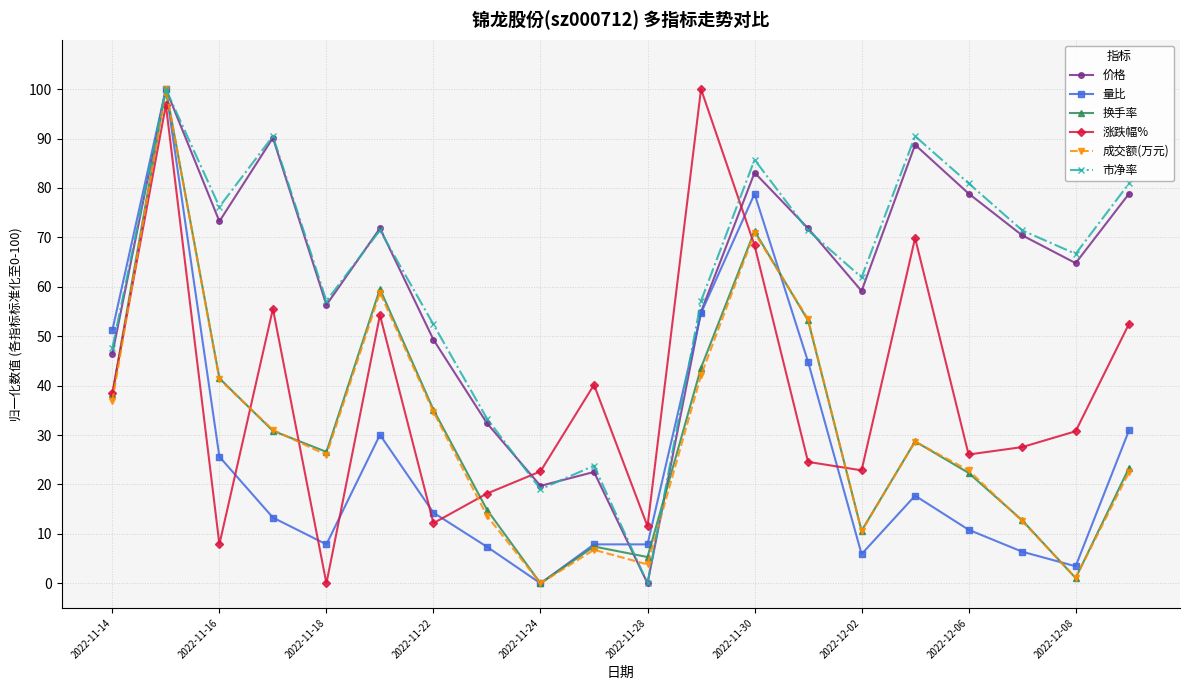

What is the value of the 换手率 point at the 6th from the left?

59.6